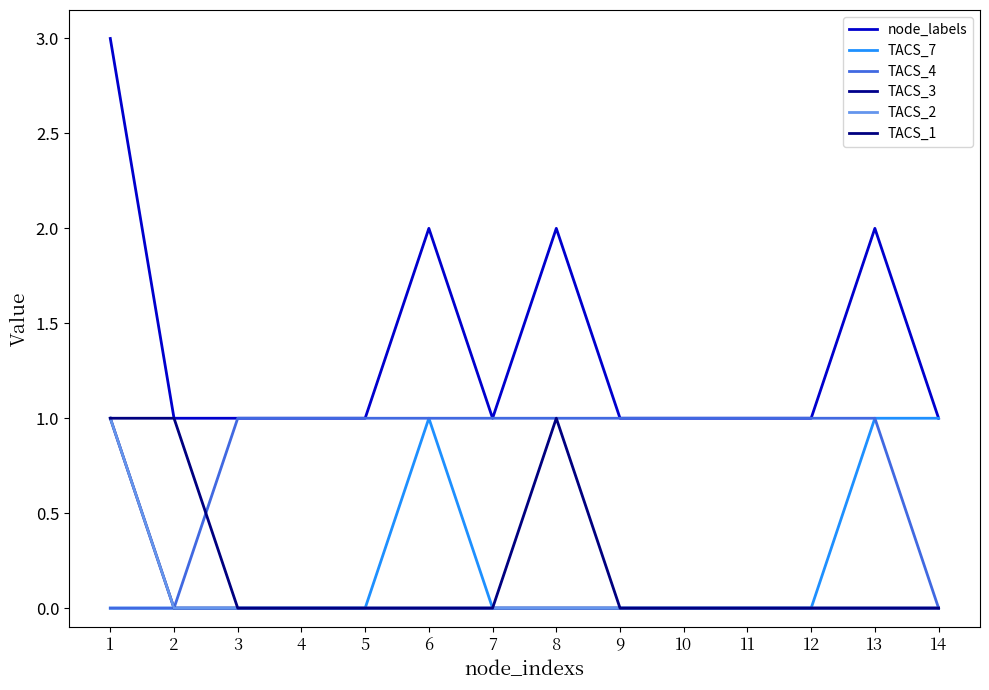

What is the value of the node_labels point at the 11th from the left?

1